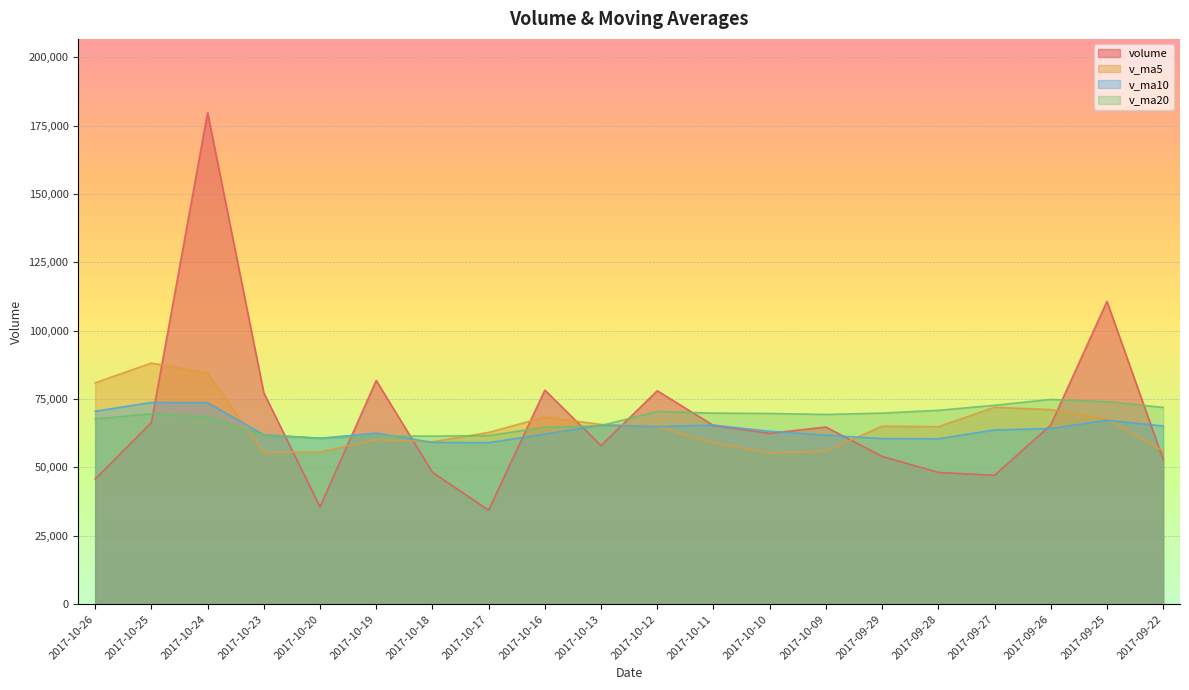

Reading left to right, extract all data points from this chart.

volume: 45773.0	66375.0	179714.2	77306.5	35565.6	81798.0	48200.7	34383.3	78264.4	57975.1	78032.1	65327.5	62474.5	64773.0	54024.5	48180.8	47115.0	65499.2	110692.0	52961.2
v_ma5: 80946.8	88151.8	84517.0	55450.8	55642.4	60124.3	59371.1	62796.5	68414.7	65716.4	64926.3	58956.1	55313.6	55918.5	65102.3	64889.6	71997.5	71142.0	67636.7	55991.1
v_ma10: 70535.6	73761.5	73656.7	61932.8	60679.4	62525.3	59163.6	59055.0	62166.6	65409.4	64908.0	65476.8	63227.8	61777.6	60546.7	60453.0	63717.5	64232.2	67233.1	65150.9
v_ma20: 67721.8	69619.1	68442.3	61855.2	60613.1	61489.2	61440.6	61643.6	64699.8	65280.2	70459.2	69849.1	69720.4	69355.8	69858.4	70860.0	72719.0	74858.0	74045.1	71937.8